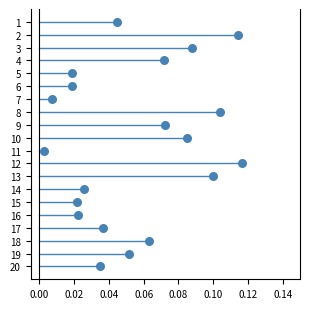

What is the range of Y values (max minus min)?

19